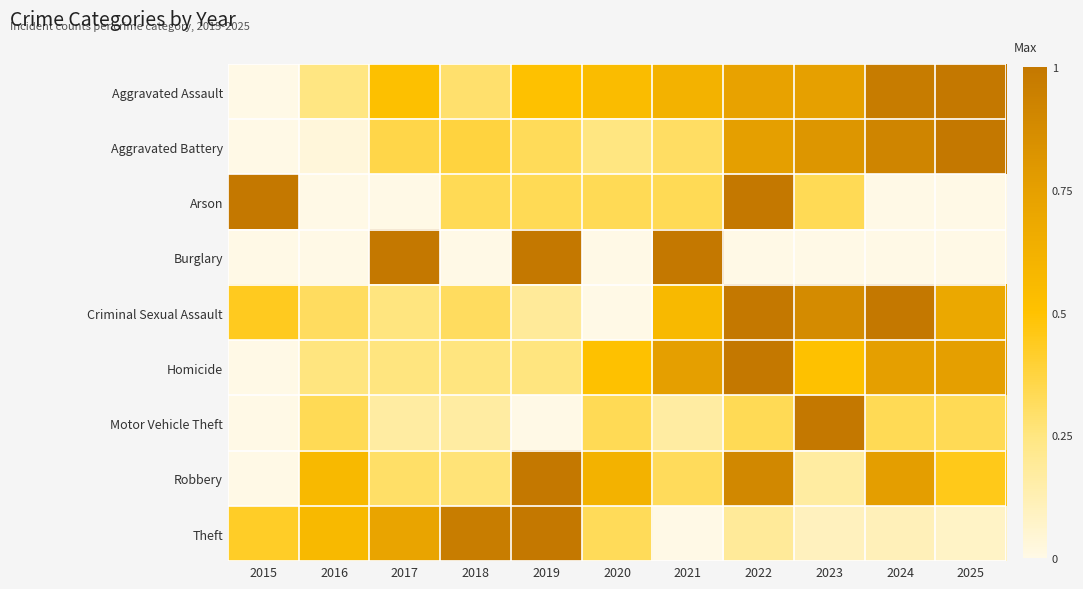

At which category does the chart reach its minimum across all series?

2015